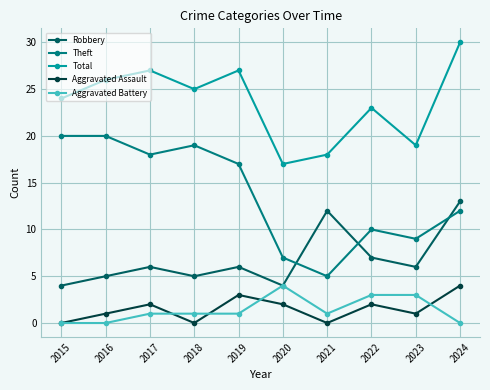

What is the sum of all Aggravated Battery values?

14